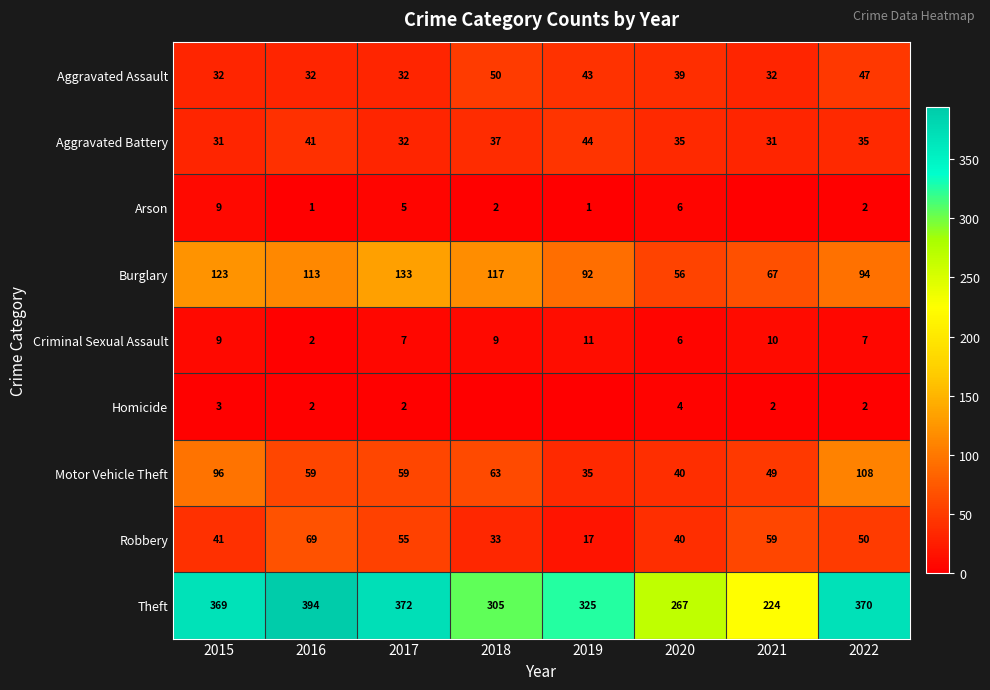

Is the value of Motor Vehicle Theft at 2019 greater than the value of Arson at 2022?

Yes